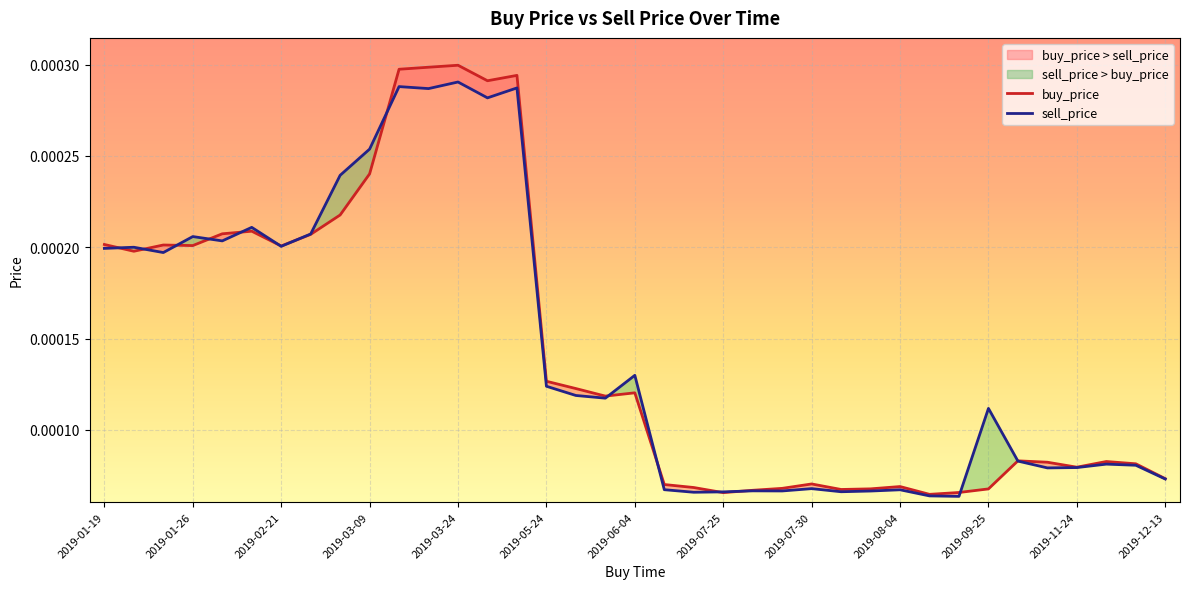

In sell_price, how many points are lower than both neighbors (excluding endpoints)?

11